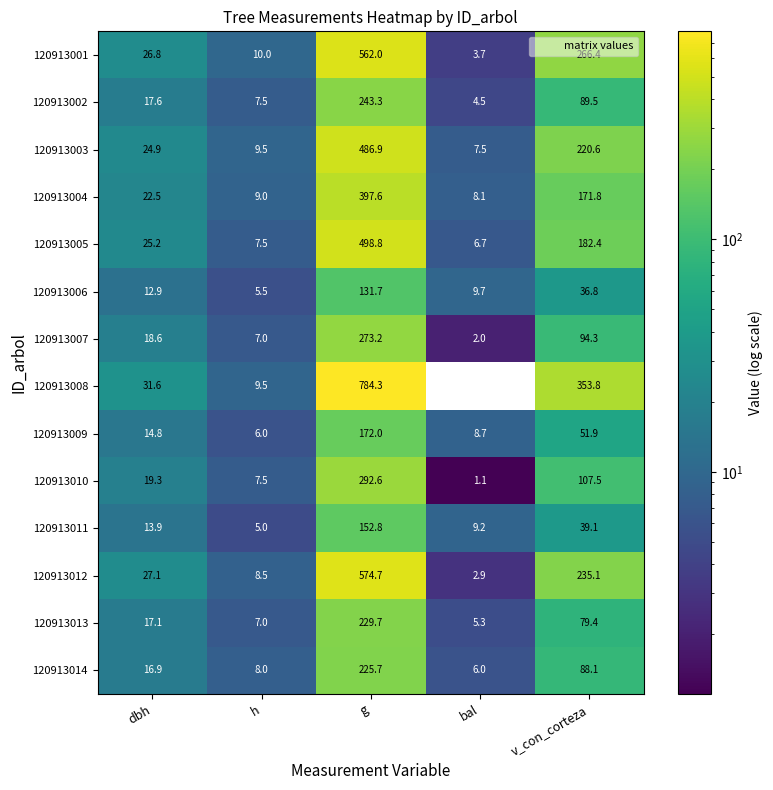

How many series are shown in this chart?

14